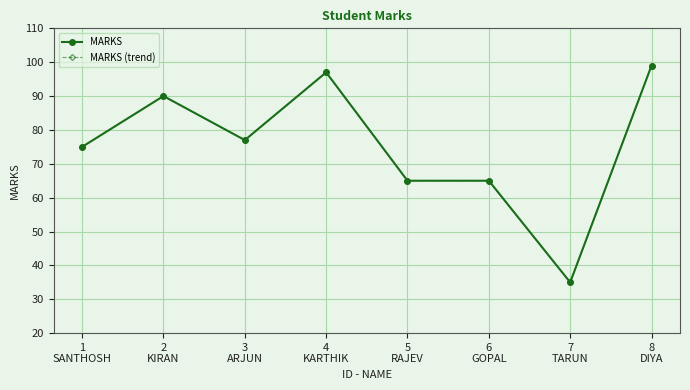

Does the chart have visible grid lines?

Yes